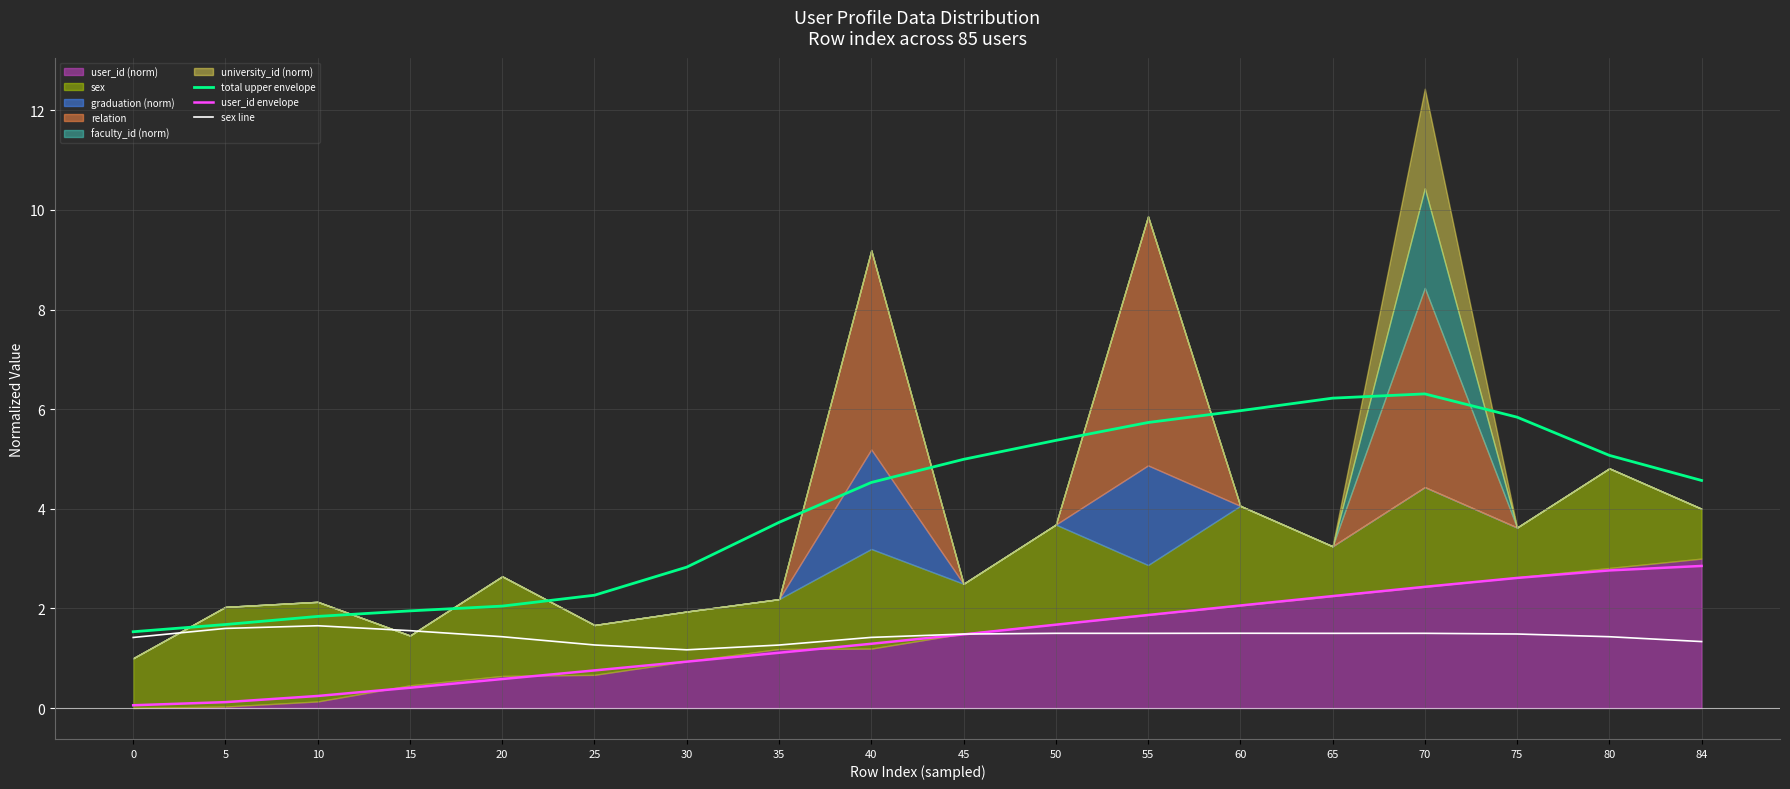

The value of user_id envelope at 70 is 2.4. True or false?

True